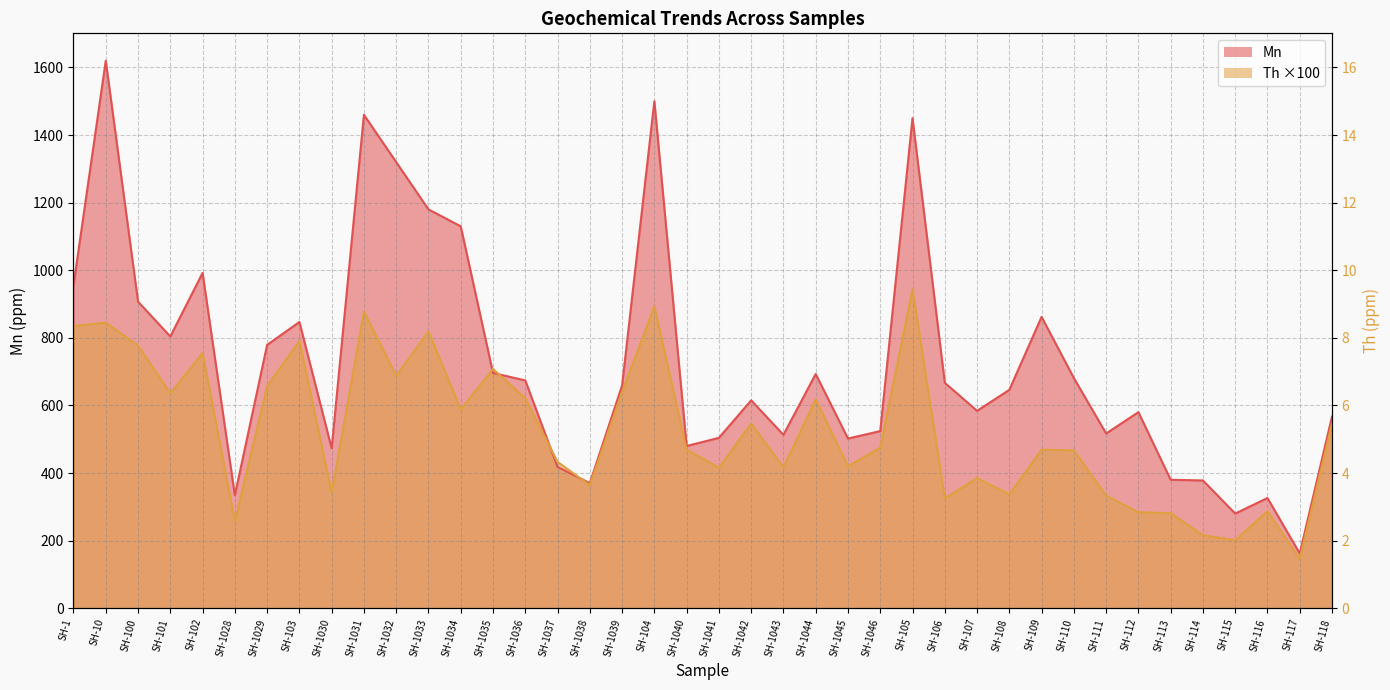

True or false: Mn has a value of 334.0 at SH-1028.

True